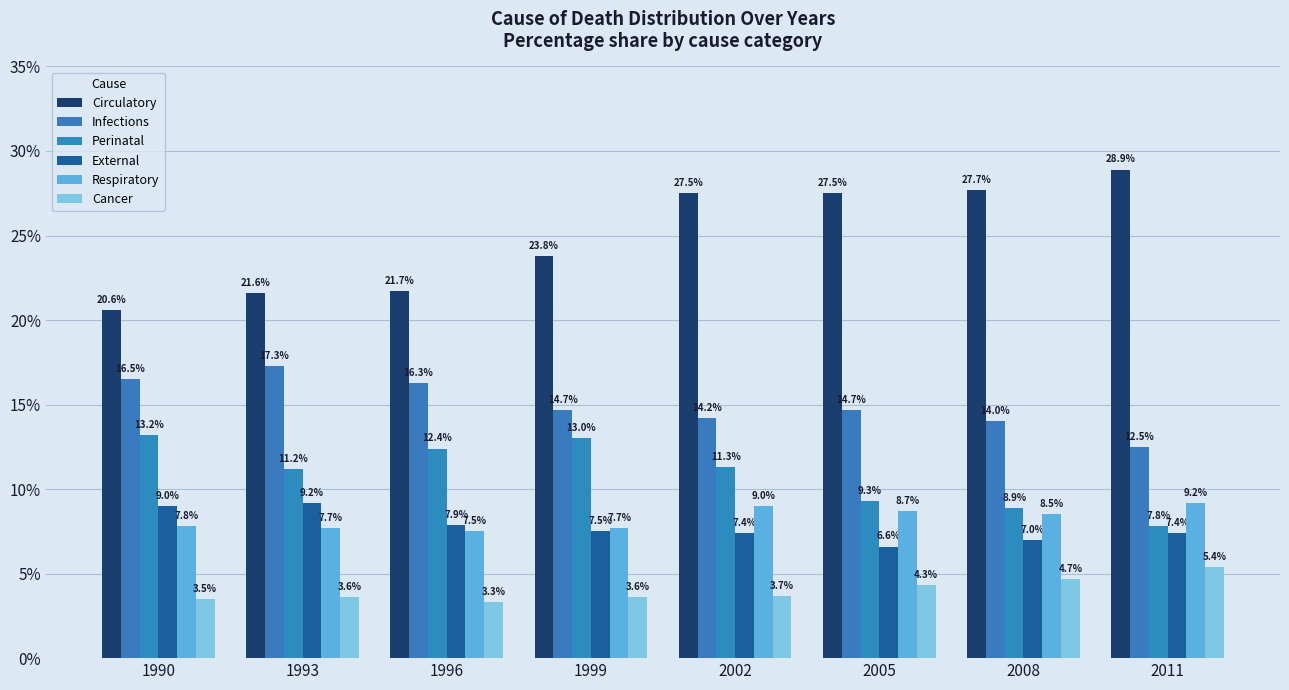

How many data points in Respiratory are above 8?

4